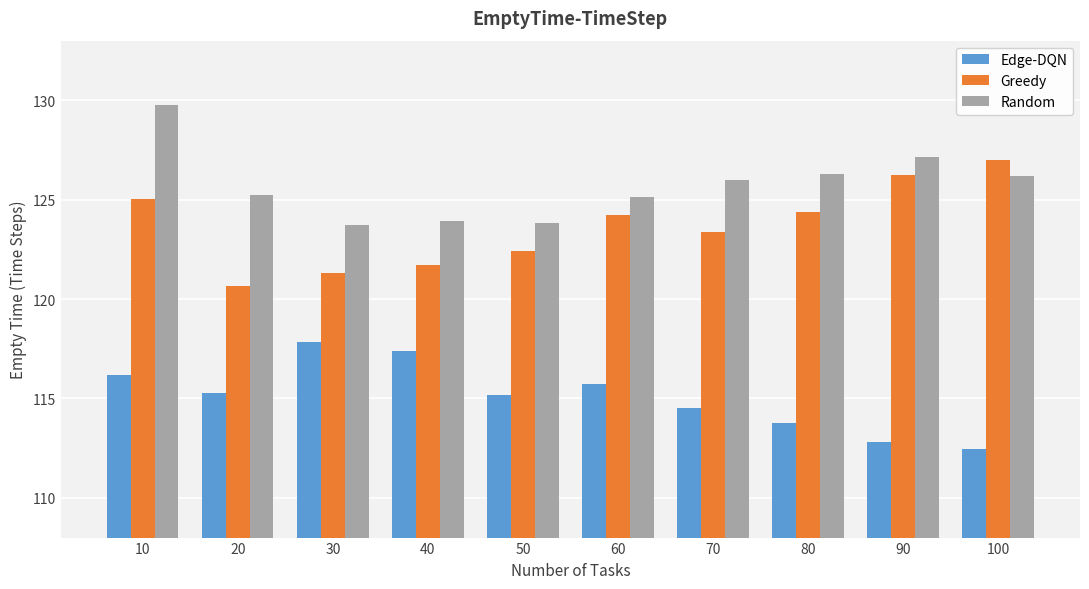

At which category is the sum across all series the highest?

10